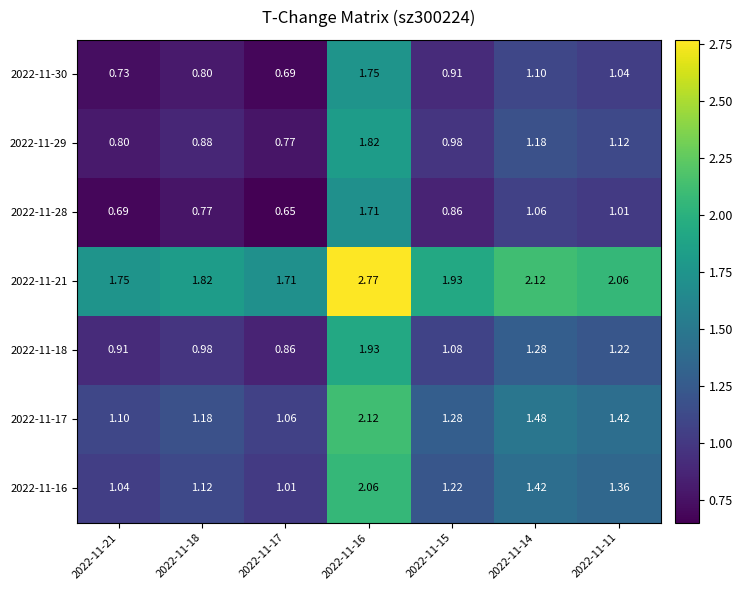

Is the value of 2022-11-29 at 2022-11-14 greater than the value of 2022-11-17 at 2022-11-16?

No